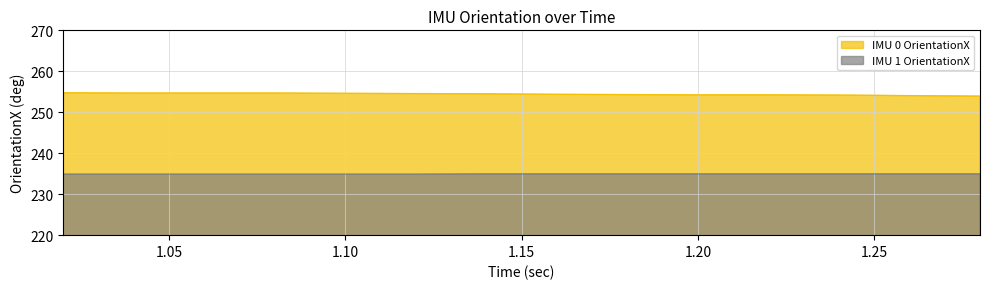

What is the greatest value displayed?

254.8